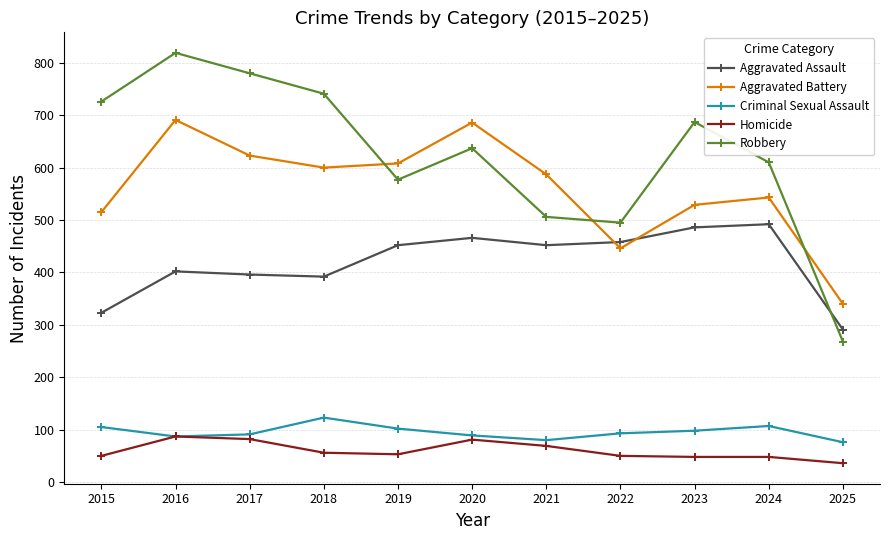

How many lines are shown in the chart?

5